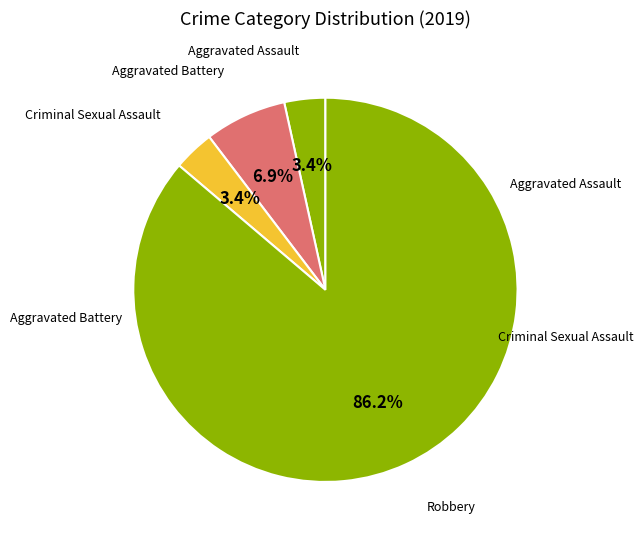

What is the majority slice?

Robbery